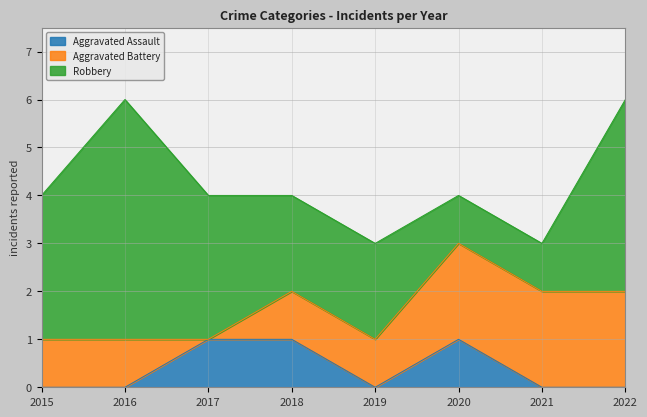

Which series changed the most between 2016 and 2020?

Robbery